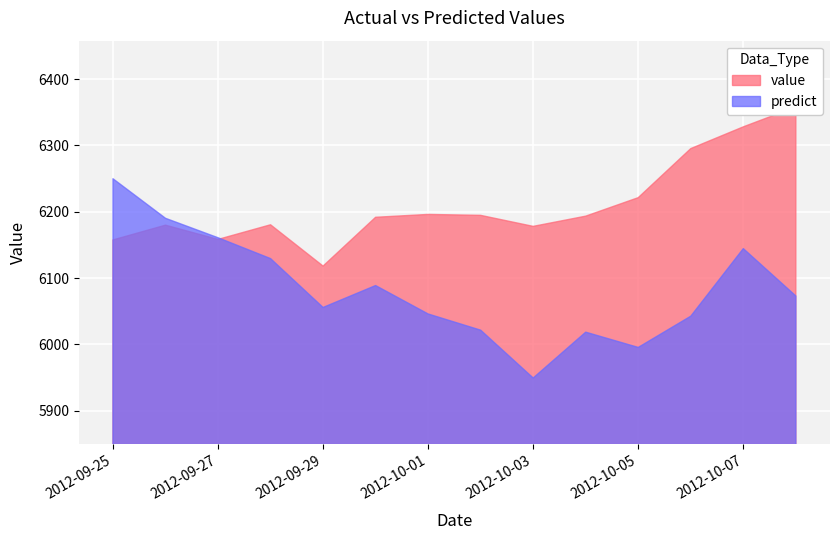

The predict series shows 9442.8 at 2012-09-27. True or false?

False